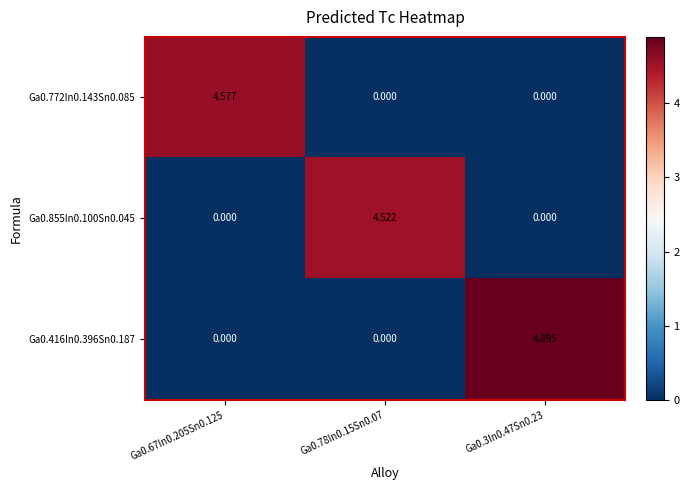

Is the value of Ga0.416In0.396Sn0.187 at Ga0.67In0.205Sn0.125 greater than the value of Ga0.772In0.143Sn0.085 at Ga0.67In0.205Sn0.125?

No